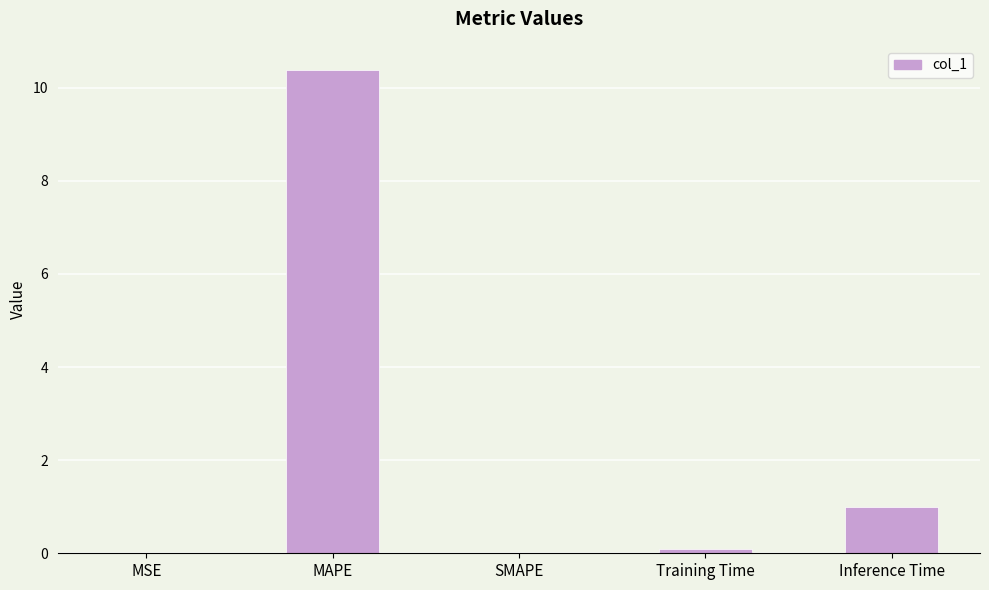

What is the change in value from MAPE to SMAPE?

-10.4